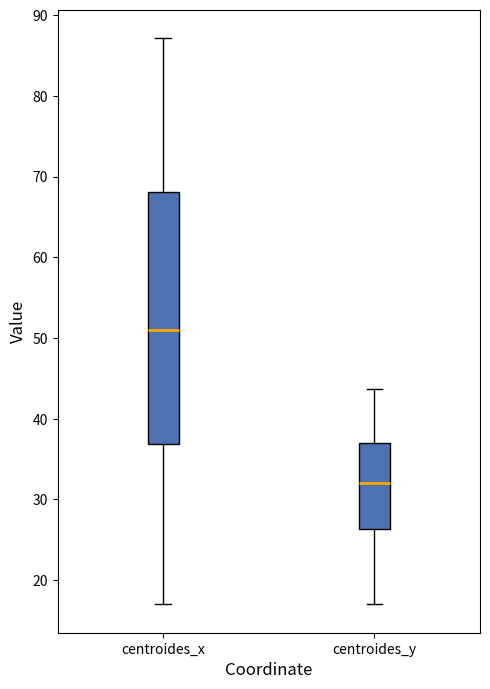

Reading left to right, transcribe this box plot: for each box, give where its median line is, the range the box spans, and where its two whiskers end, as read against the y-axis. The values are not printed on the chart, so give them approximately, as read against the axis.

centroides_x: median 51, box 37 to 68, whiskers 17 to 87
centroides_y: median 32, box 26 to 37, whiskers 17 to 44